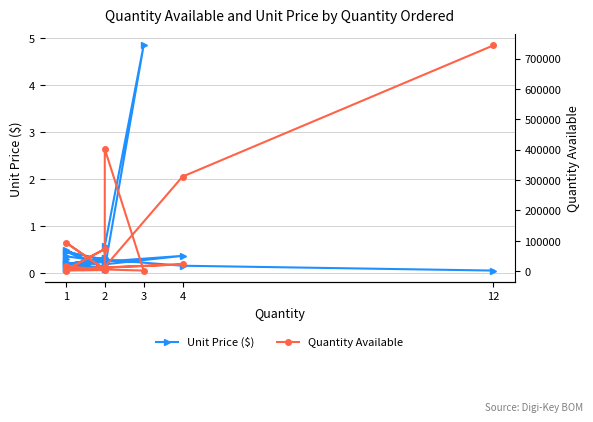

True or false: Unit Price ($) has a value of 0.1 at 2.

False